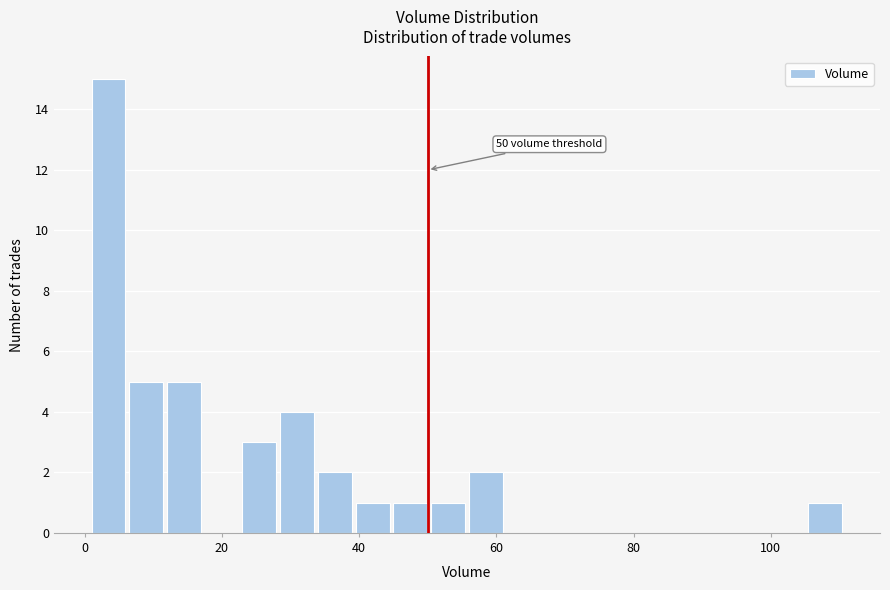

Read against the x-axis, roughly where is the centre of the tallest bar?

4